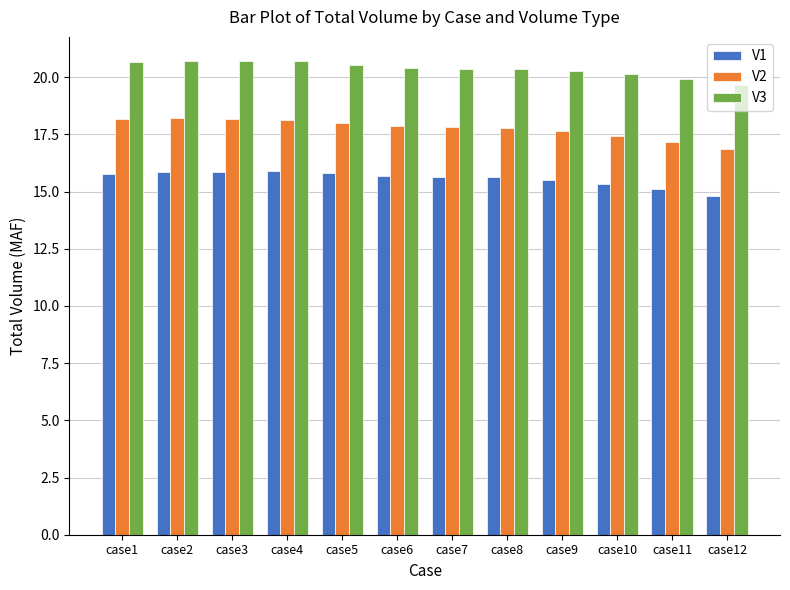

List the series in order of their peak value, highest first.

V3, V2, V1